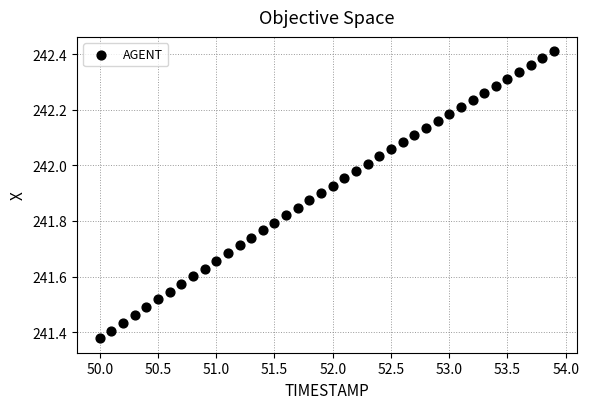

What is the range of X values (max minus min)?

3.9